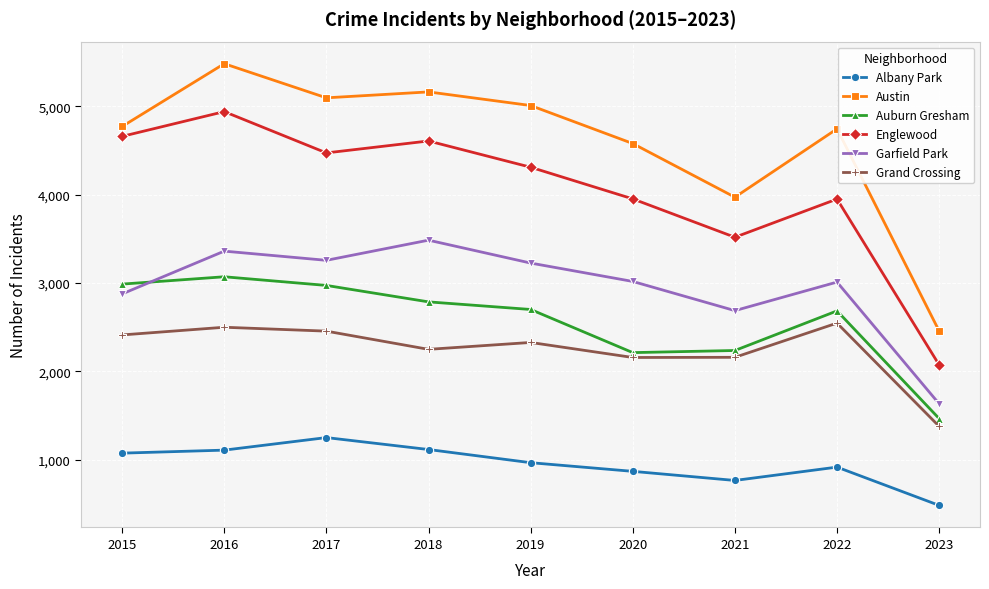

What is the difference between the Grand Crossing values at 2021 and 2023?

781